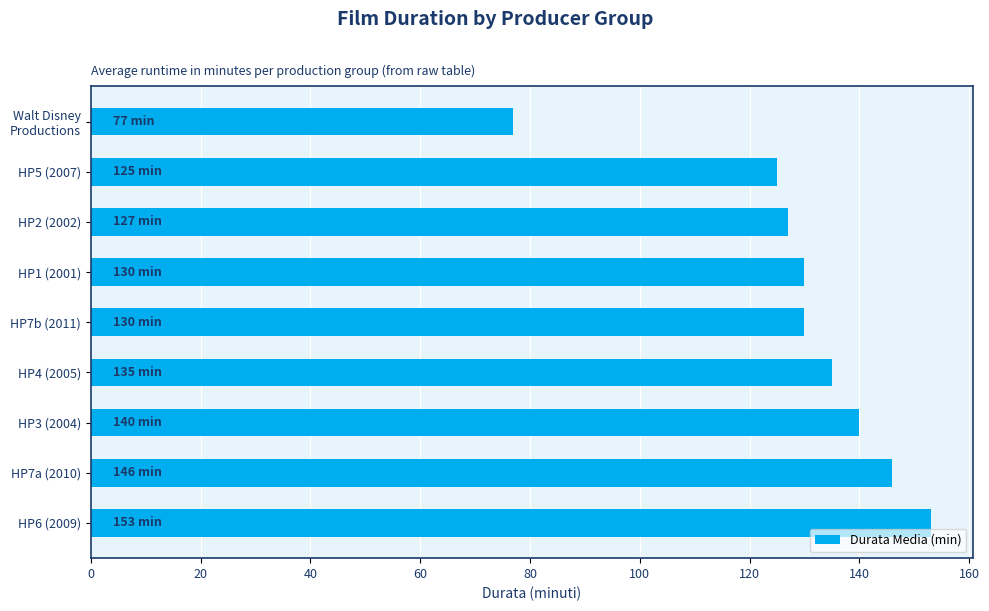

Does the chart contain stacked bars?

No